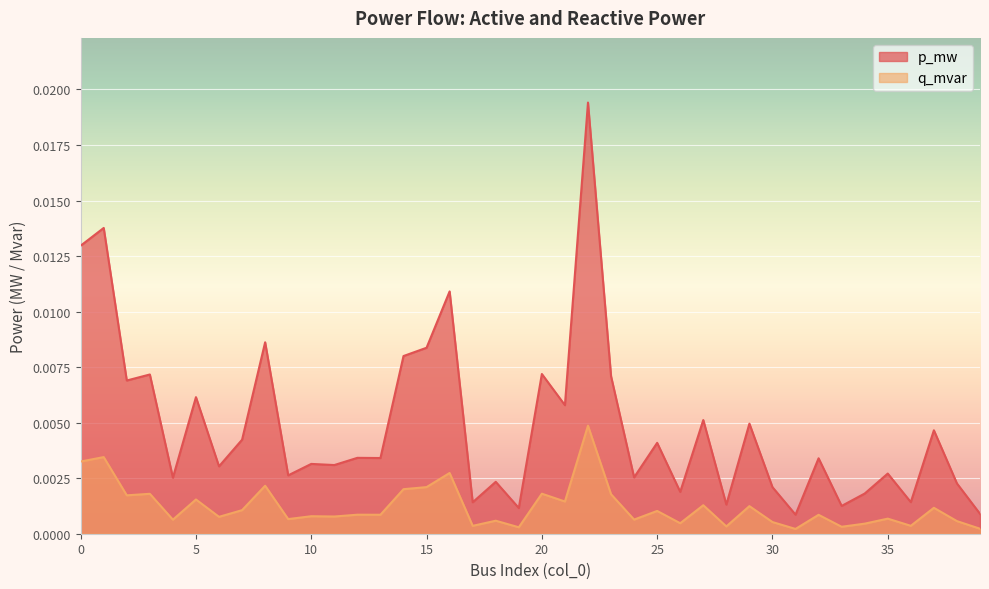

True or false: p_mw and q_mvar cross at least once.

False